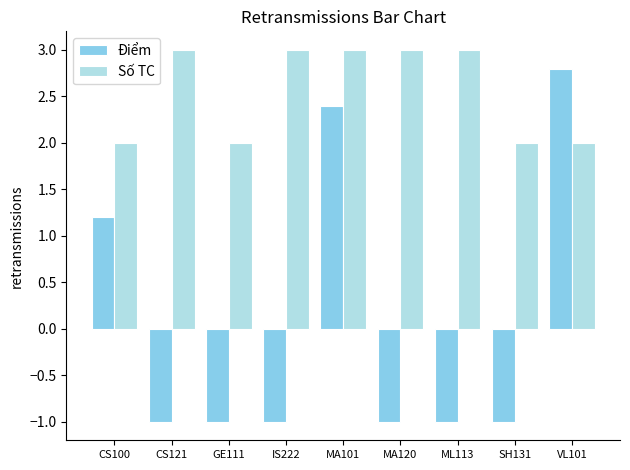

Which series has the widest spread of values?

Điểm